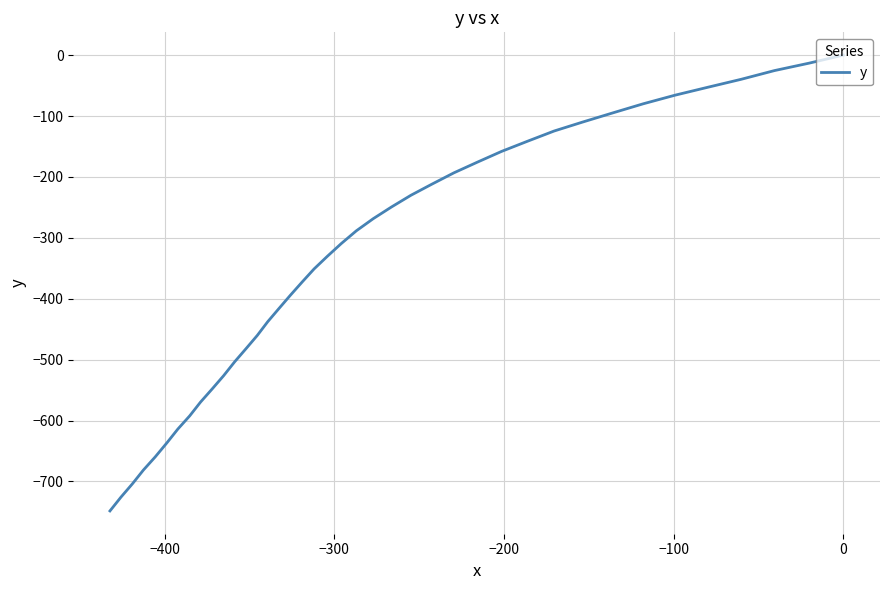

What is the value of the 18th point from the left?

-268.5